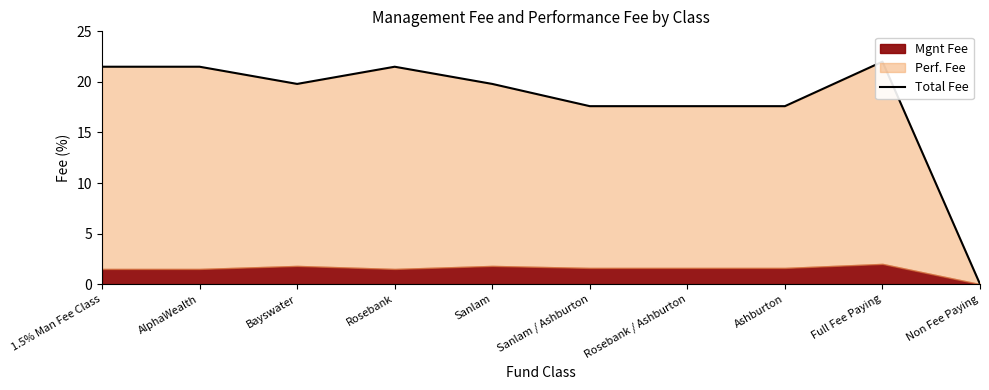

Rank the categories by value from highest to lowest.

Full Fee Paying, 1.5% Man Fee Class, AlphaWealth, Rosebank, Bayswater, Sanlam, Sanlam / Ashburton, Rosebank / Ashburton, Ashburton, Non Fee Paying